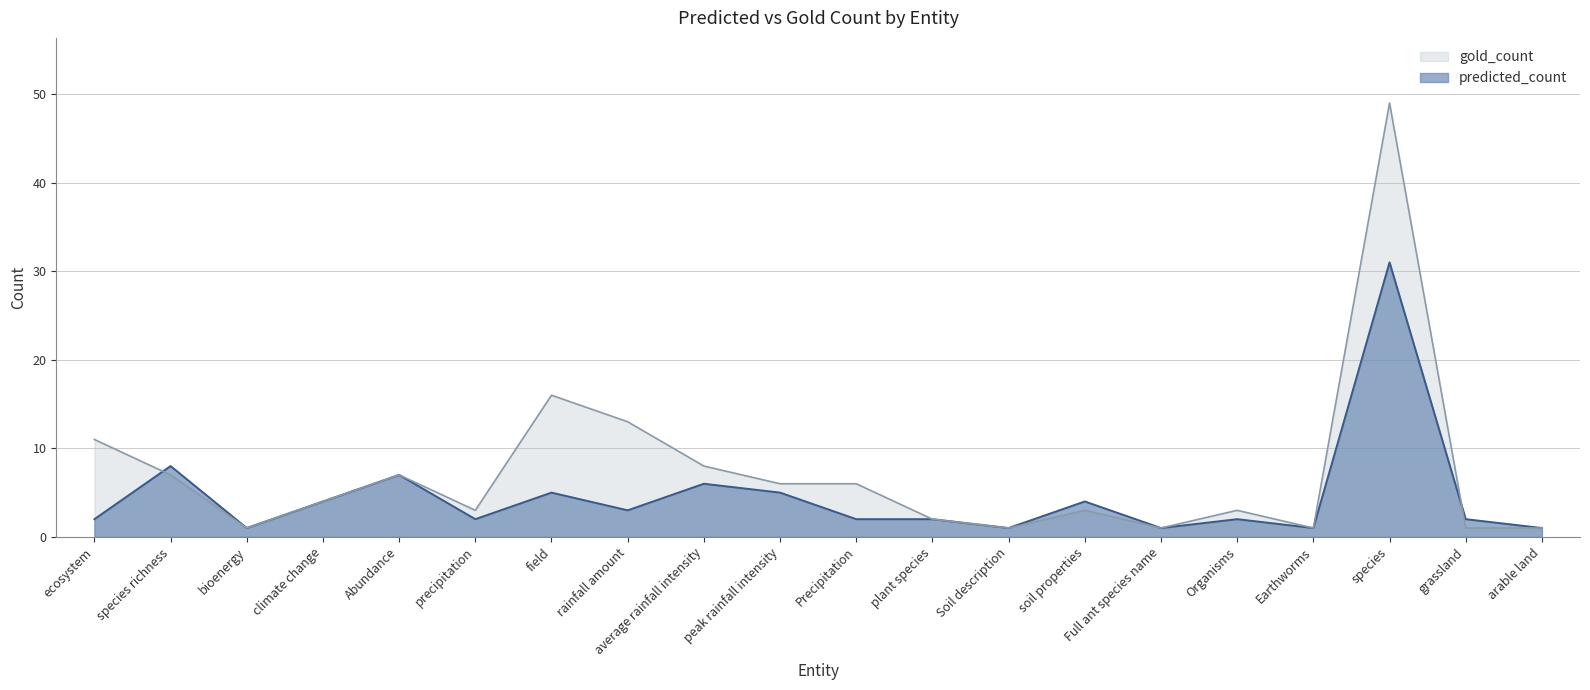

How many distinct data groups are displayed?

2